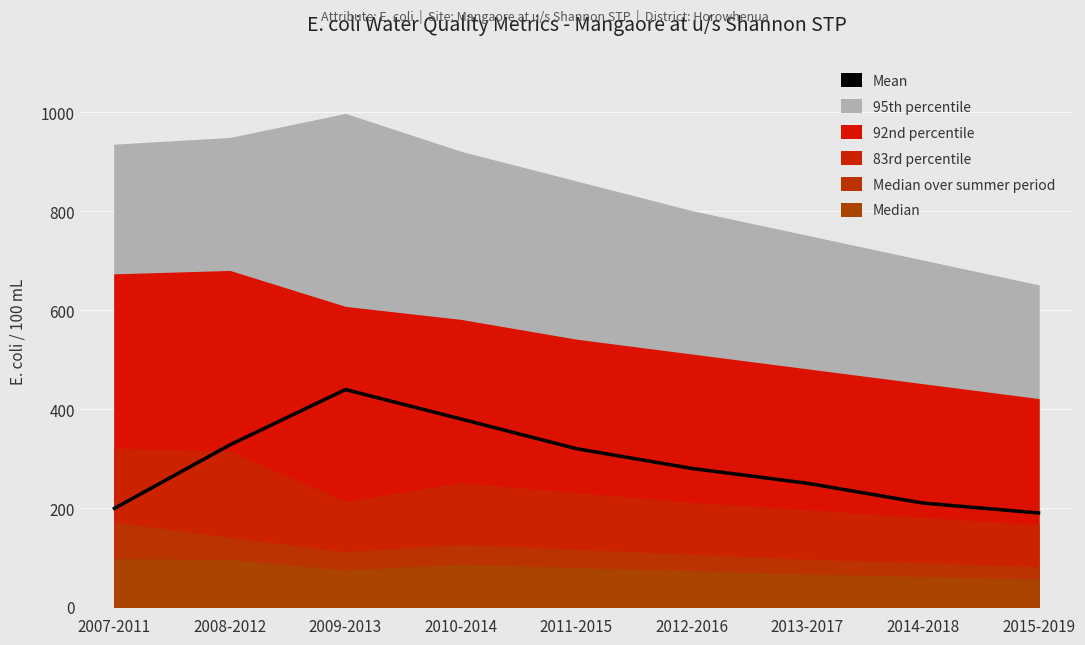

What is the label of the 6th point from the right?

2010-2014